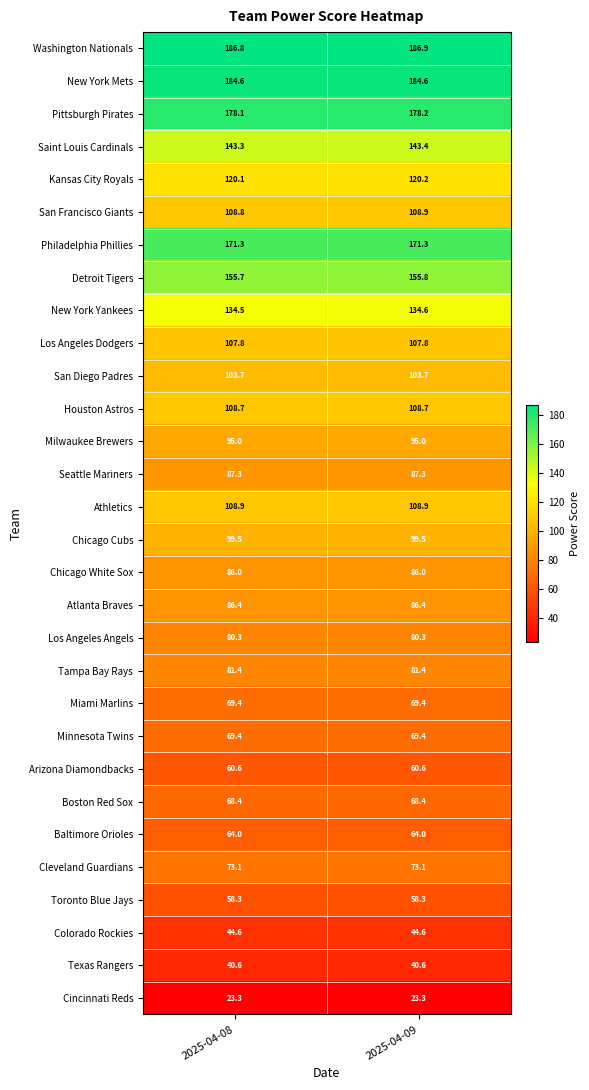

What is the approximate value of San Francisco Giants at 2025-04-09?

108.9